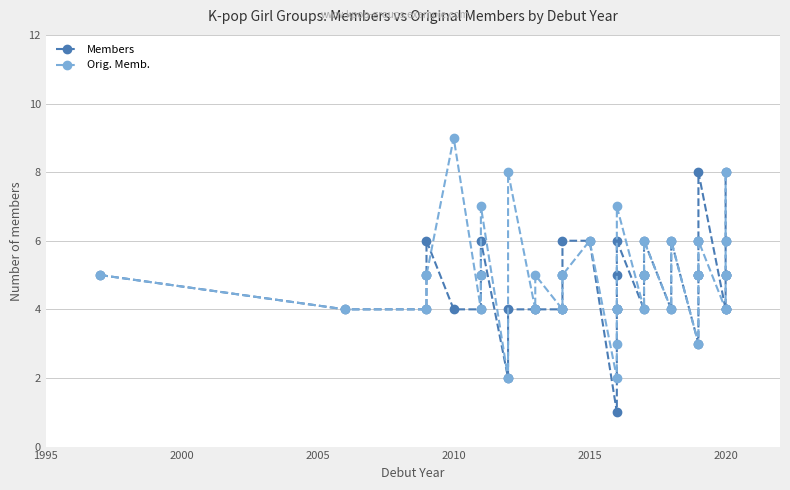

Is it true that Orig. Memb. equals 2 at 2010?

False